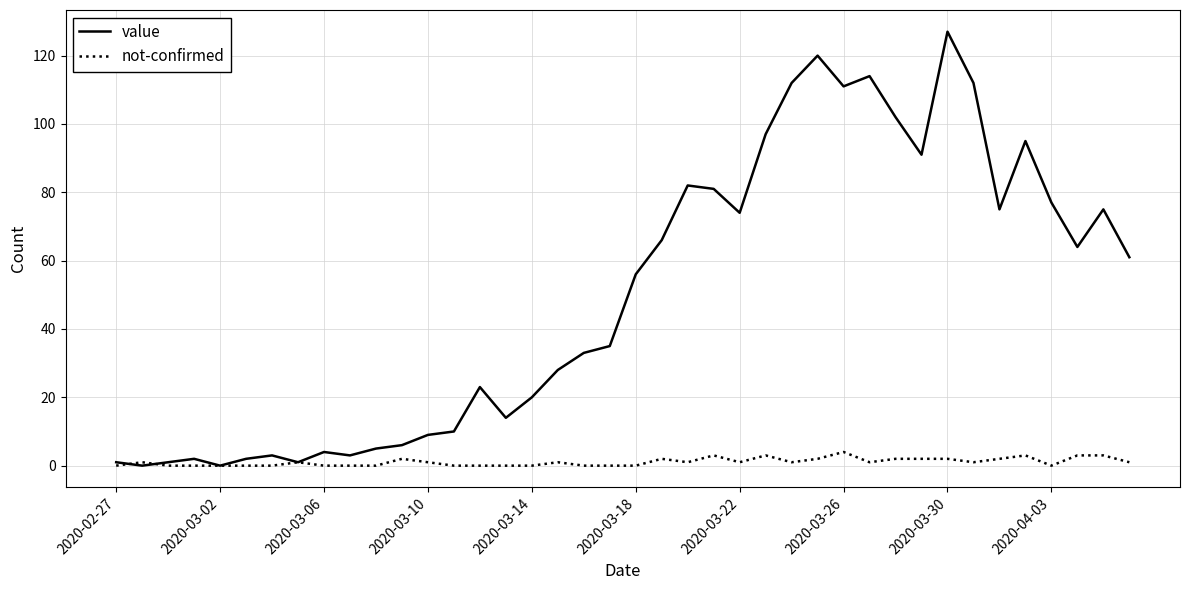

Which series has the largest total across all categories?

value